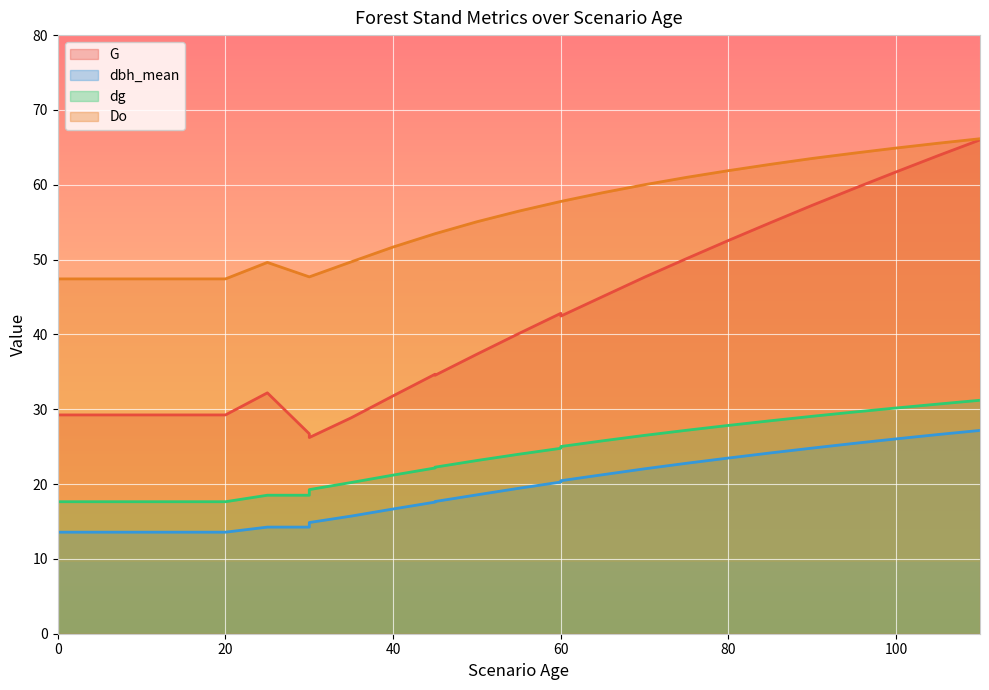

Rank the series at 40 from lowest to highest value.

dbh_mean, dg, G, Do